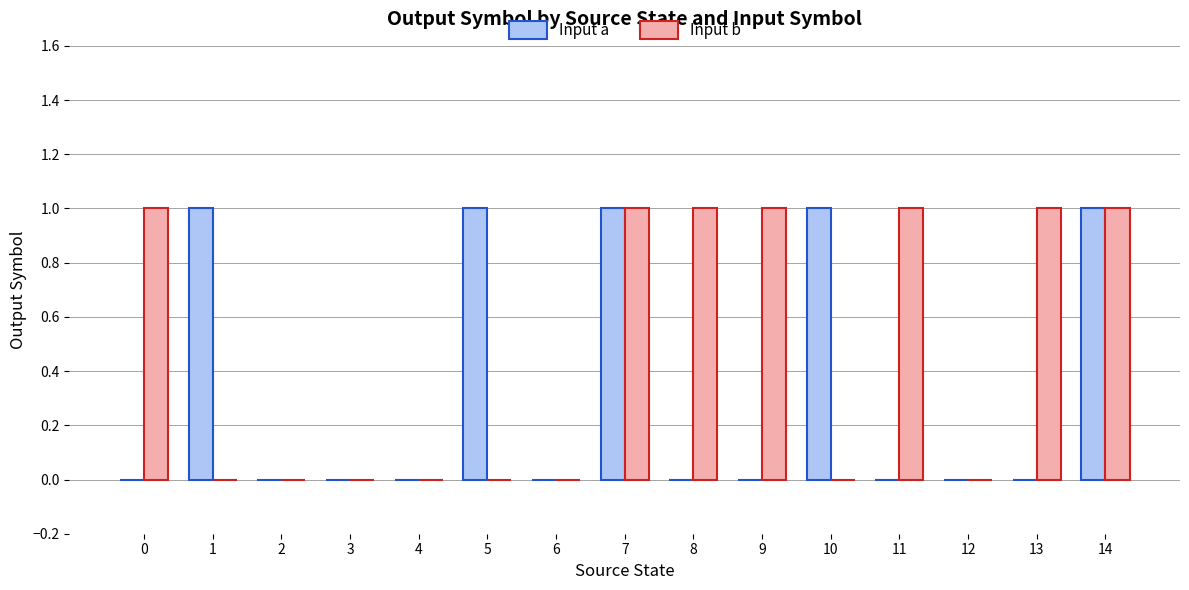

Does the chart contain stacked bars?

No